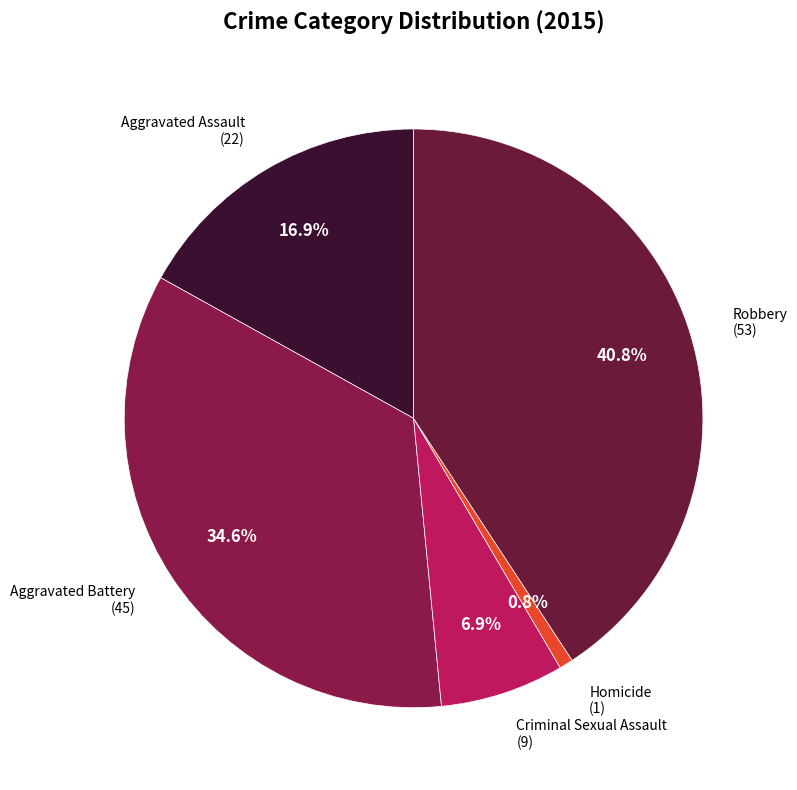

What percentage is the Homicide slice, to the nearest percent?

1%